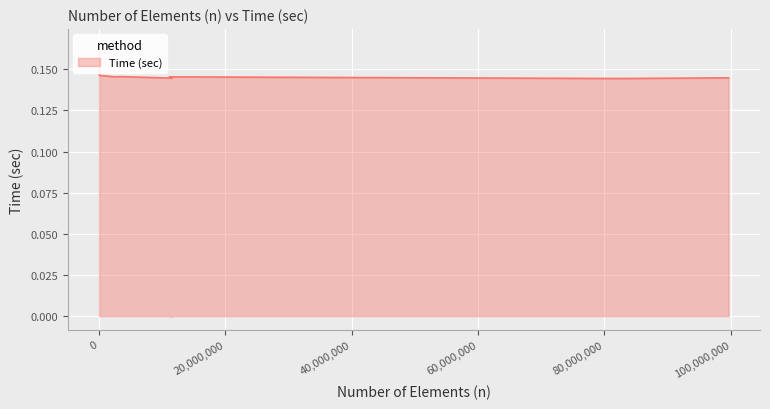

Reading right to left, what are all the values shown in this chart?

99645501=0.1	82510483=0.1	11178866=0.1	11607937=0.1	3606506=0.1	2584565=0.1	97151=0.1	34483=0.2